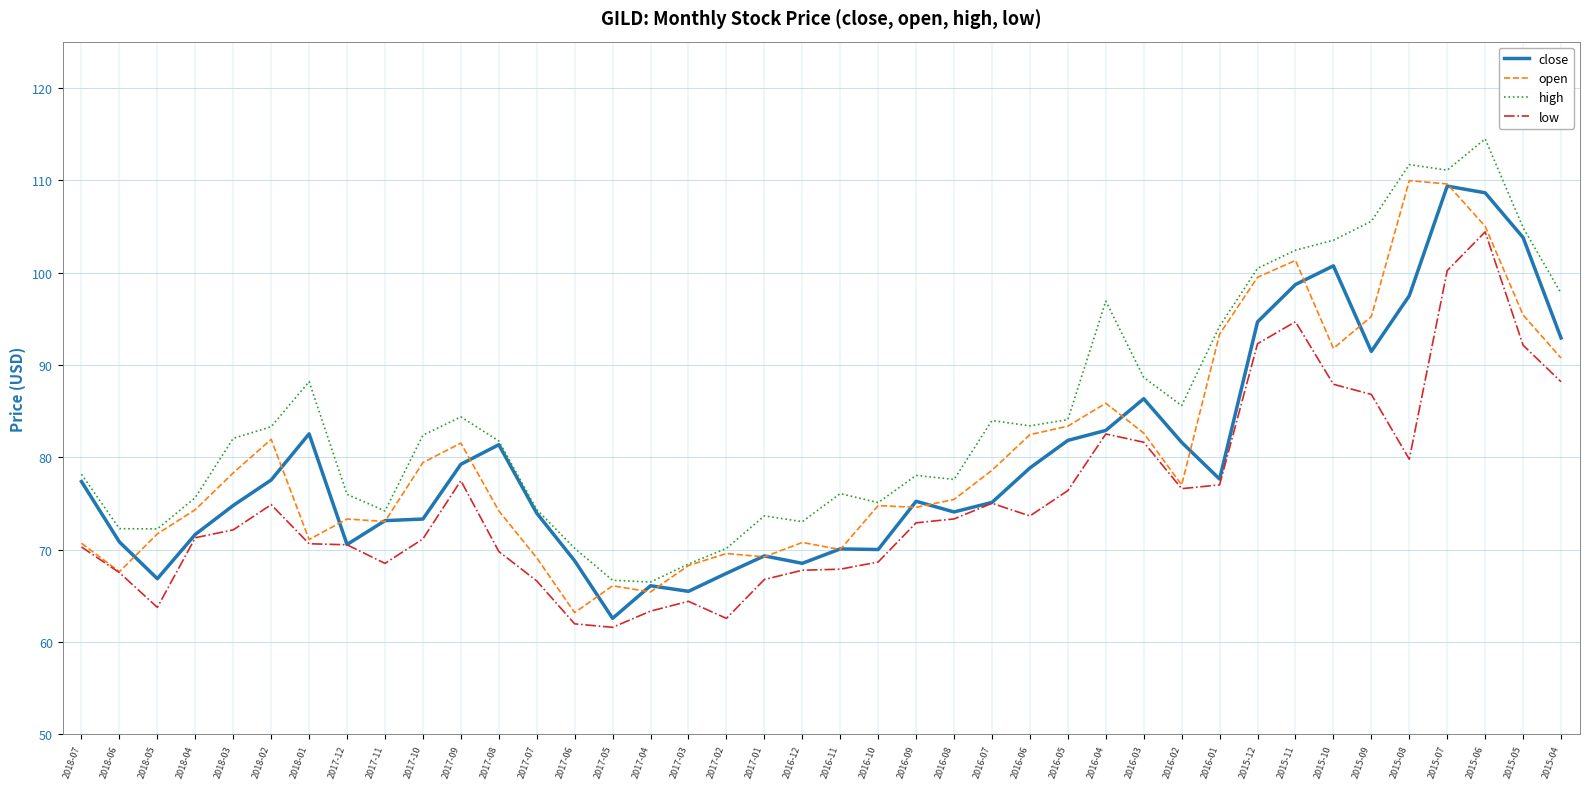

What position from the left is 2015-08?

36